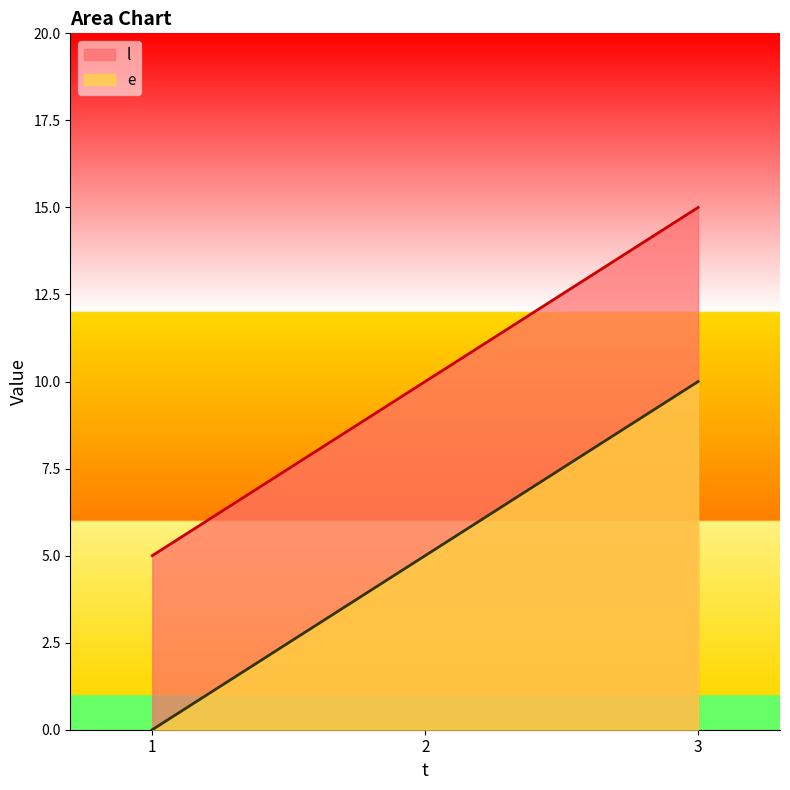

Which series has the largest total across all categories?

l